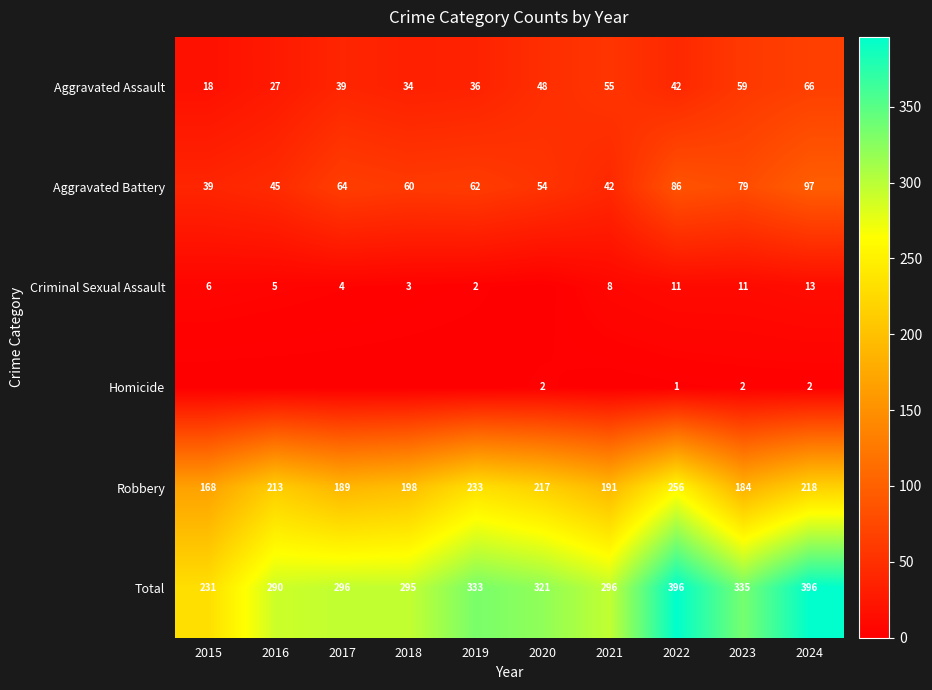

At which label is Total closest to 313?

2020